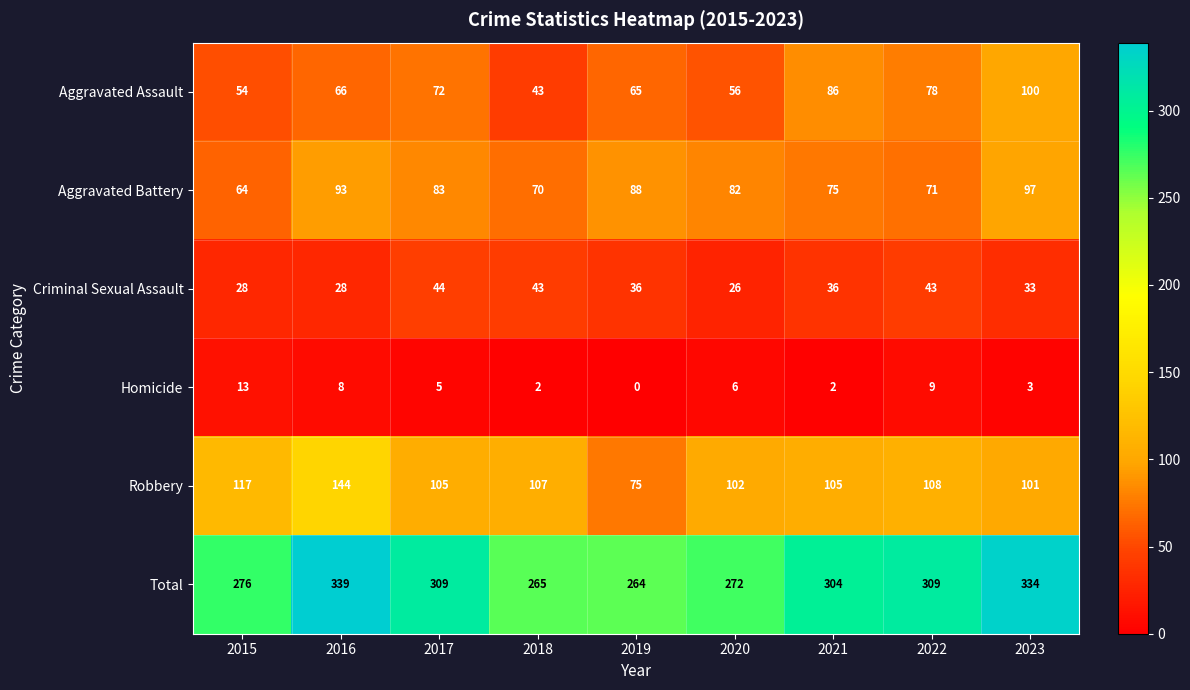

Read the Robbery value at 2020, to the nearest 5.

100